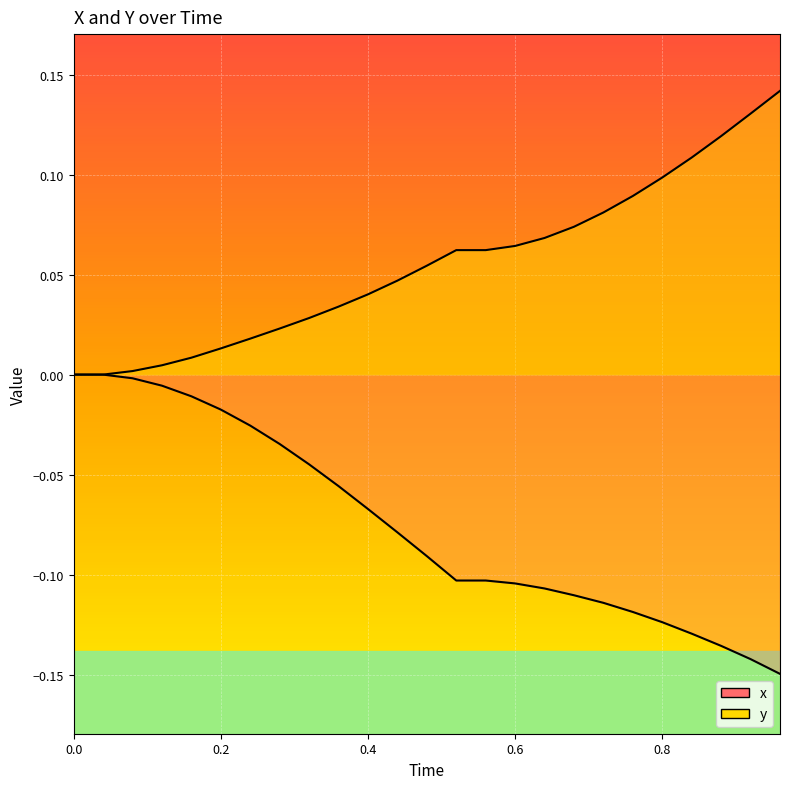

The value of y at 7 is 0.0. True or false?

False